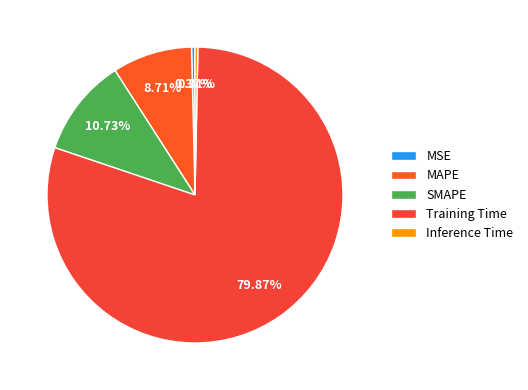

How many segments does this pie chart have?

5